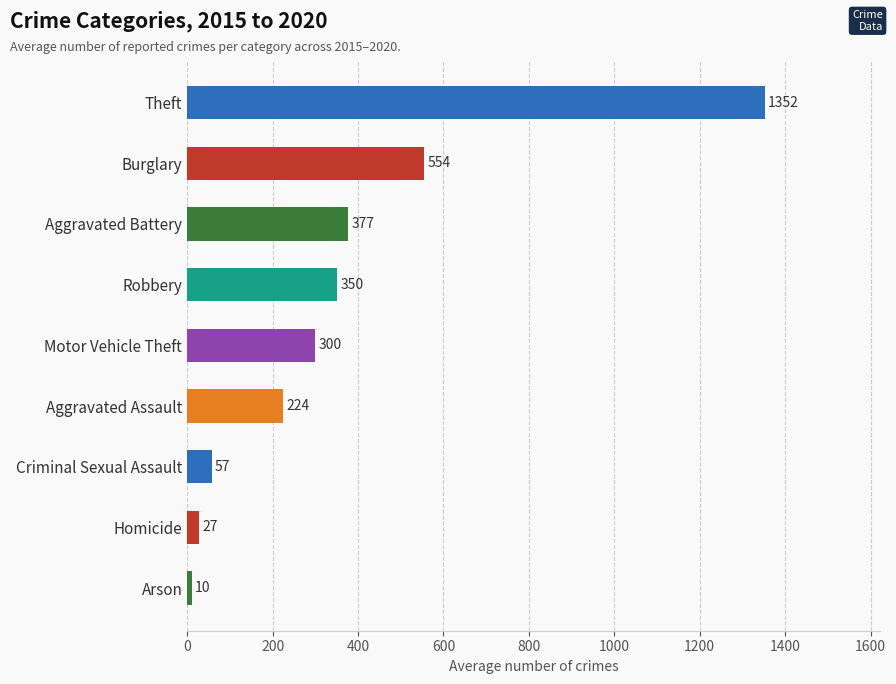

Which category has the highest value across all series?

Theft